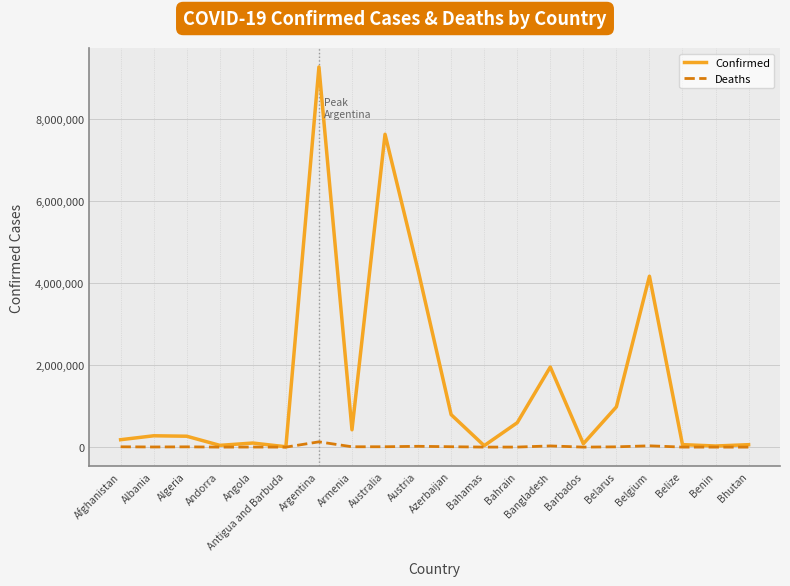

What is the total value across all series at Bangladesh?

1983246